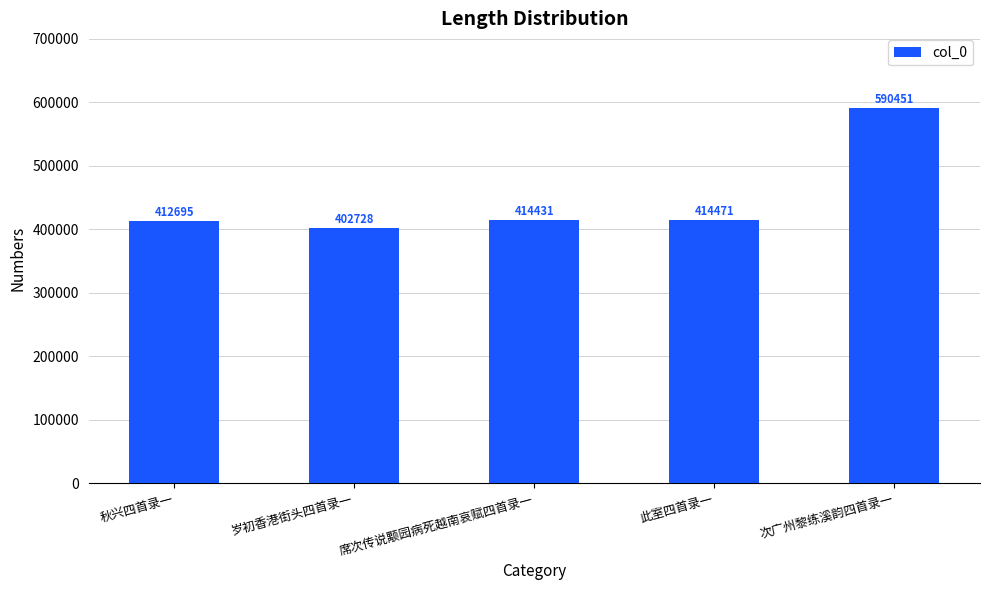

Reading left to right, extract all data points from this chart.

秋兴四首录一=412695	岁初香港街头四首录一=402728	席次传说颙园病死越南哀赋四首录一=414431	此室四首录一=414471	次广州黎练溪韵四首录一=590451